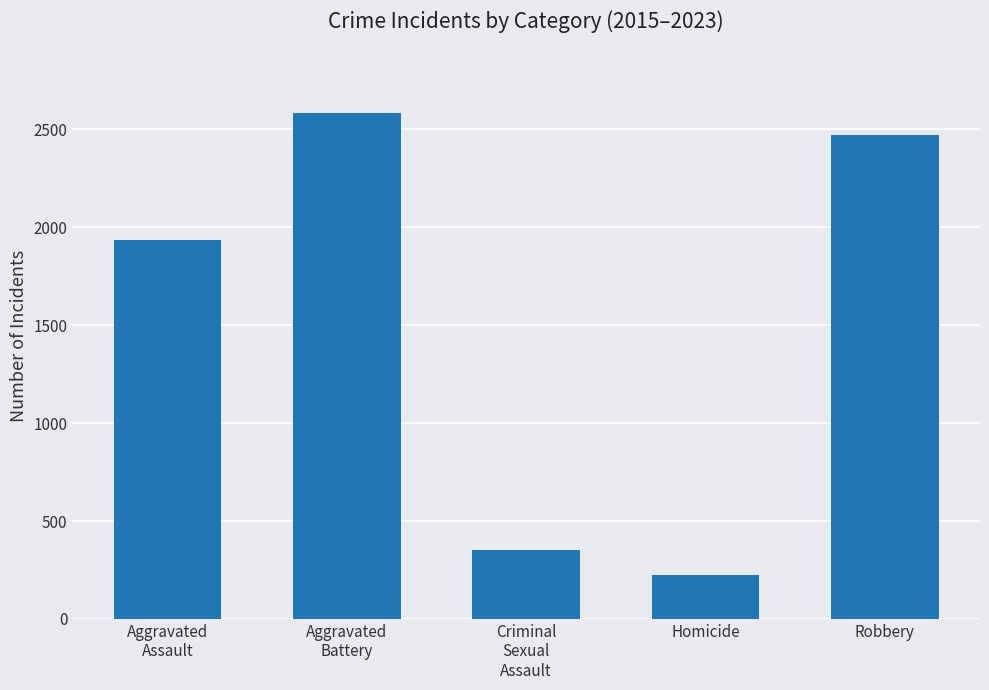

List the labels in order of value, largest first.

Aggravated
Battery, Robbery, Aggravated
Assault, Criminal
Sexual
Assault, Homicide